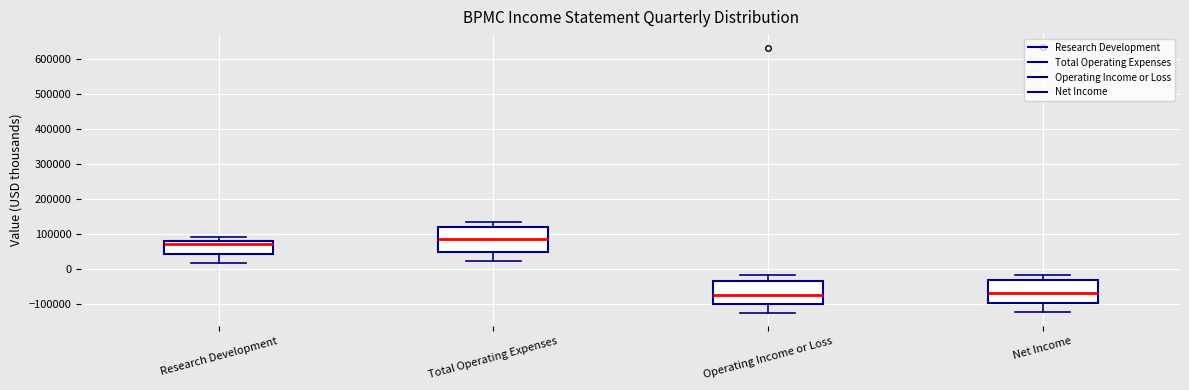

Where does the lower whisker of the box for Net Income end on the y-axis? The values are not printed on the chart, so give them approximately, as read against the axis.

-120000